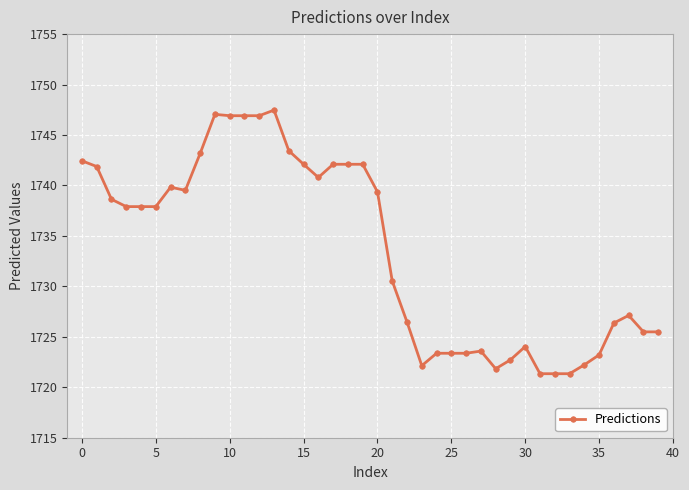

What is the value of the 34th point from the left?

1721.3